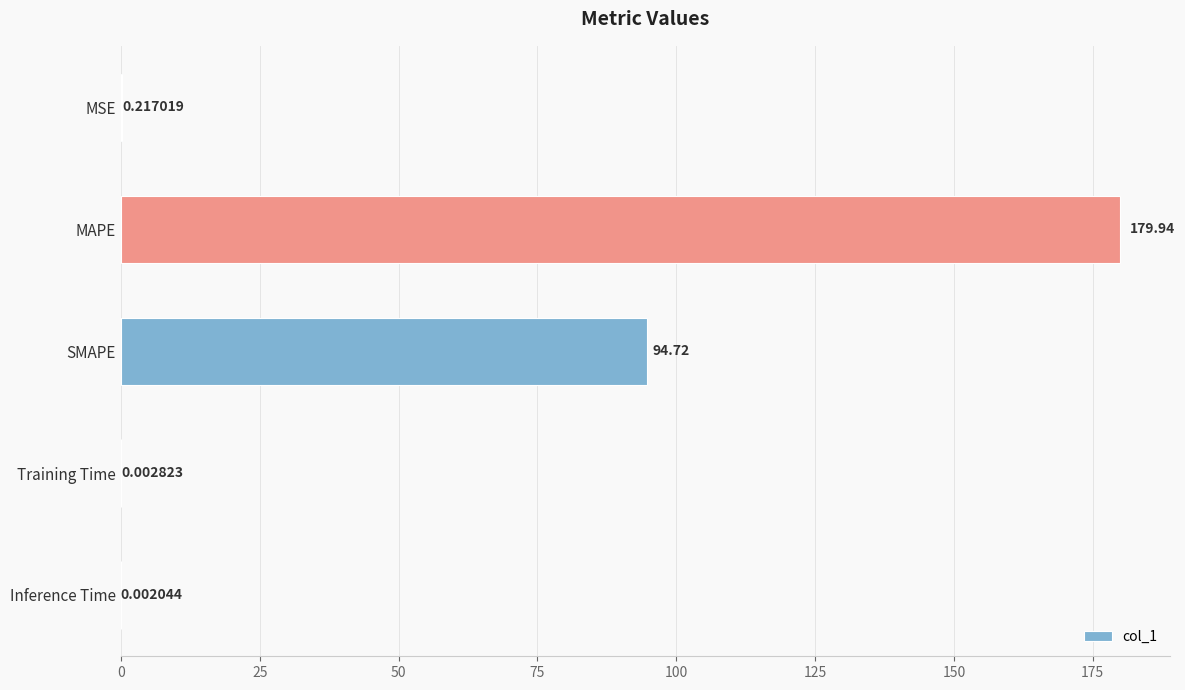

What is the sum of all values?

274.9